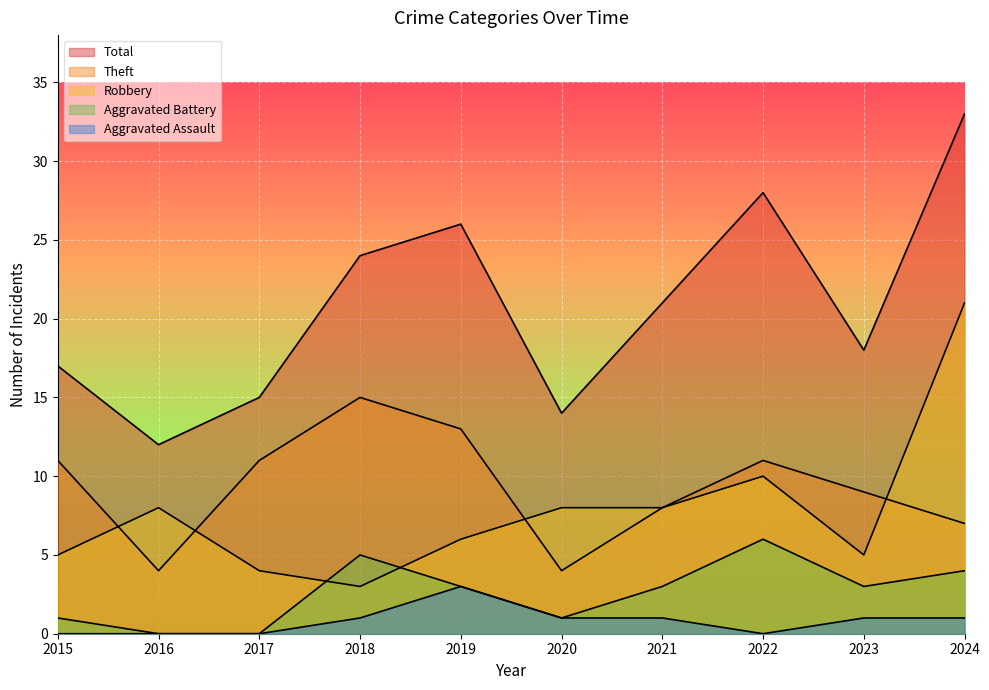

Rank the categories by Aggravated Battery value from highest to lowest.

2022, 2018, 2024, 2019, 2021, 2023, 2015, 2020, 2016, 2017